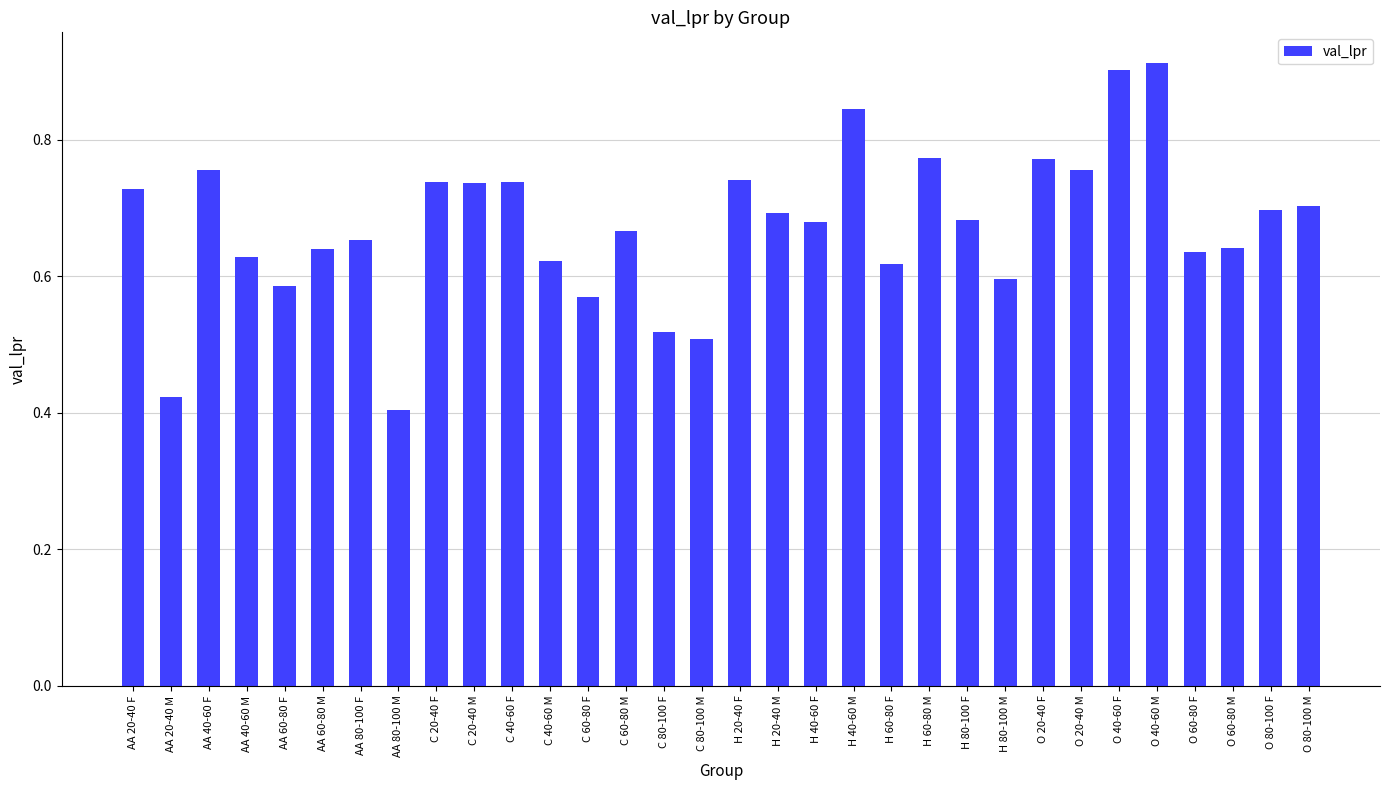

Is it true that the value at O 80-100 M is 1.2?

False